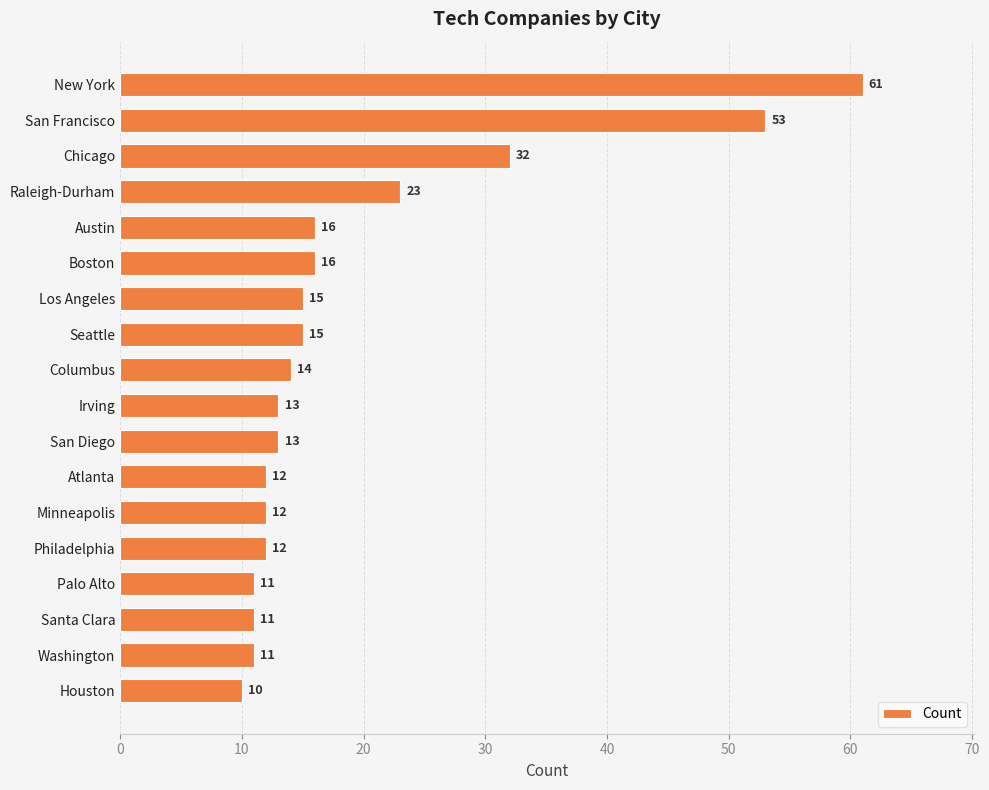

Where is the data nearest to the value 35?

Chicago